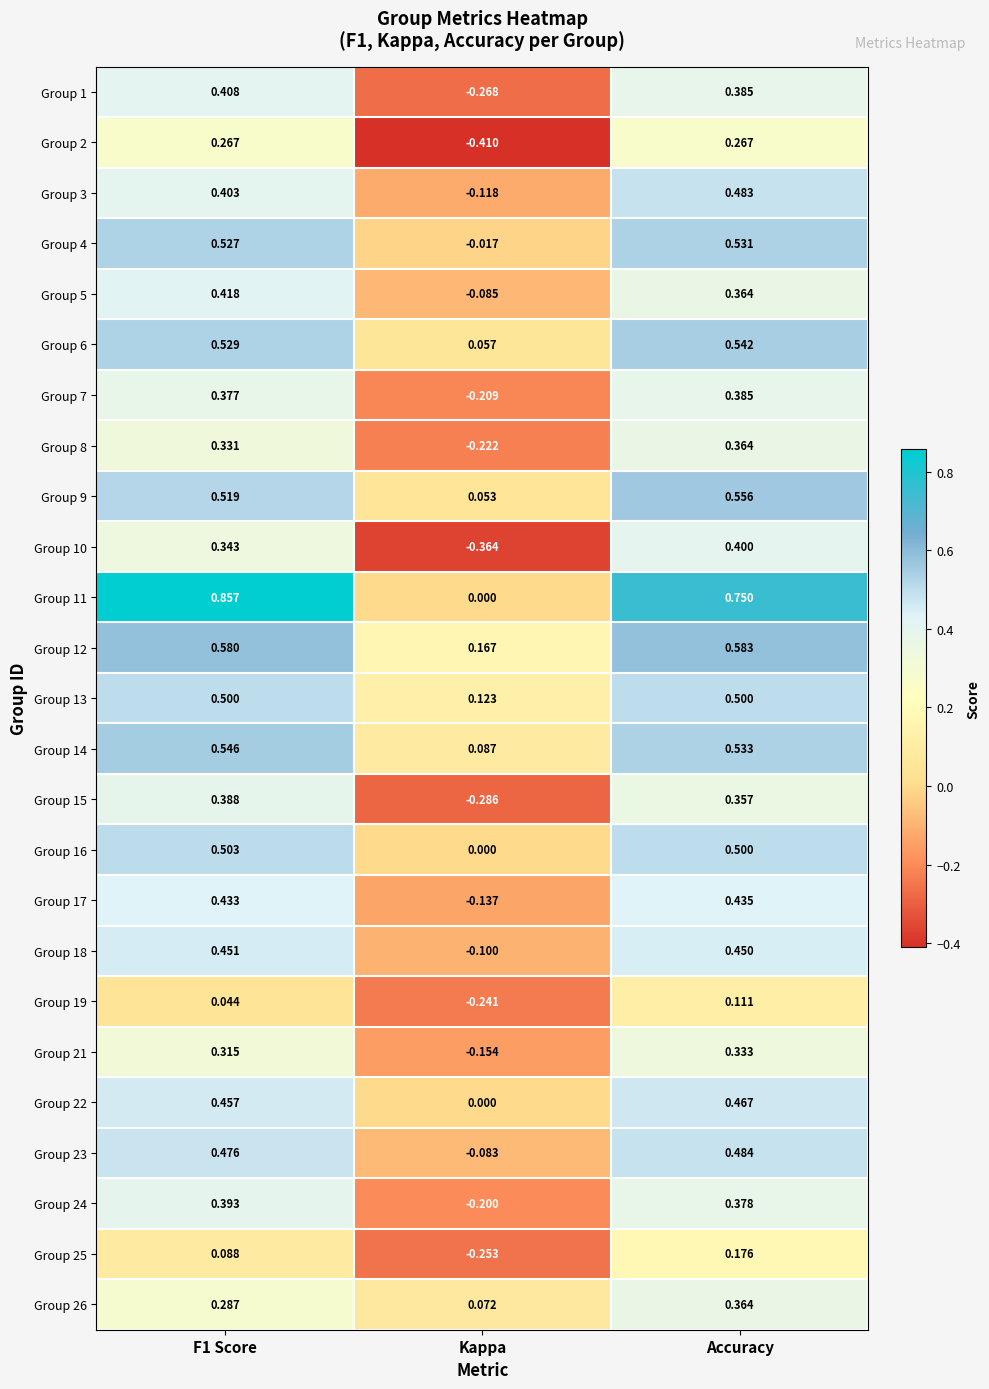

Is the value of Group 16 at F1 Score greater than the value of Group 5 at Accuracy?

Yes